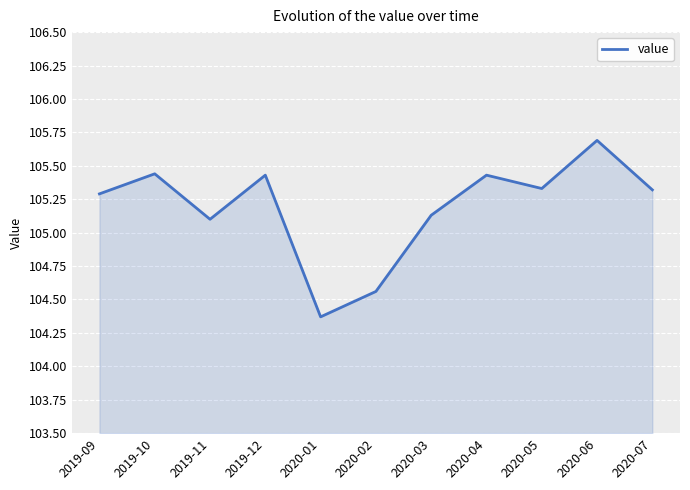

Is it true that the value at 2020-02 is 144.1?

False